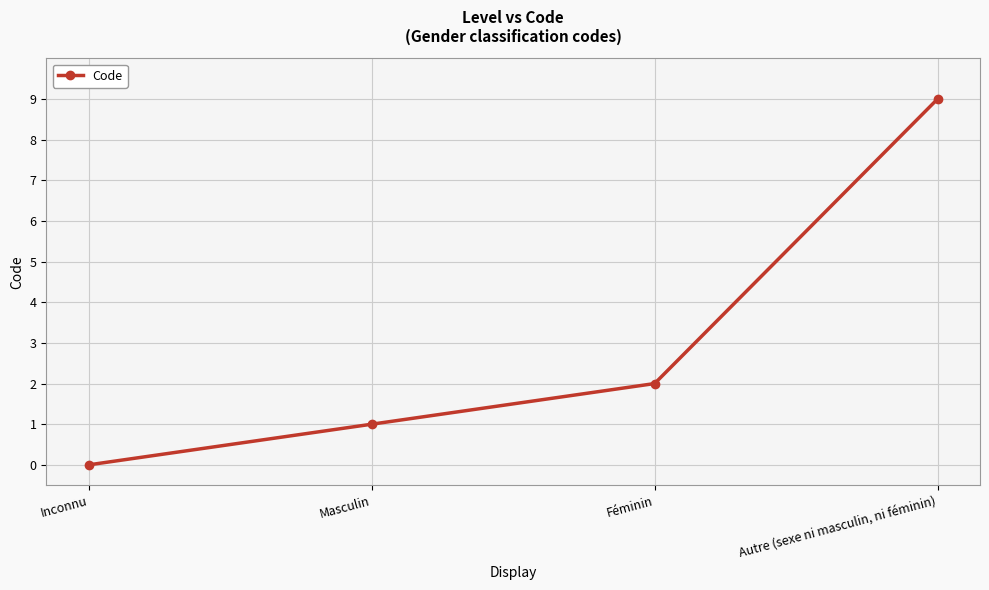

What position from the right is Féminin?

2